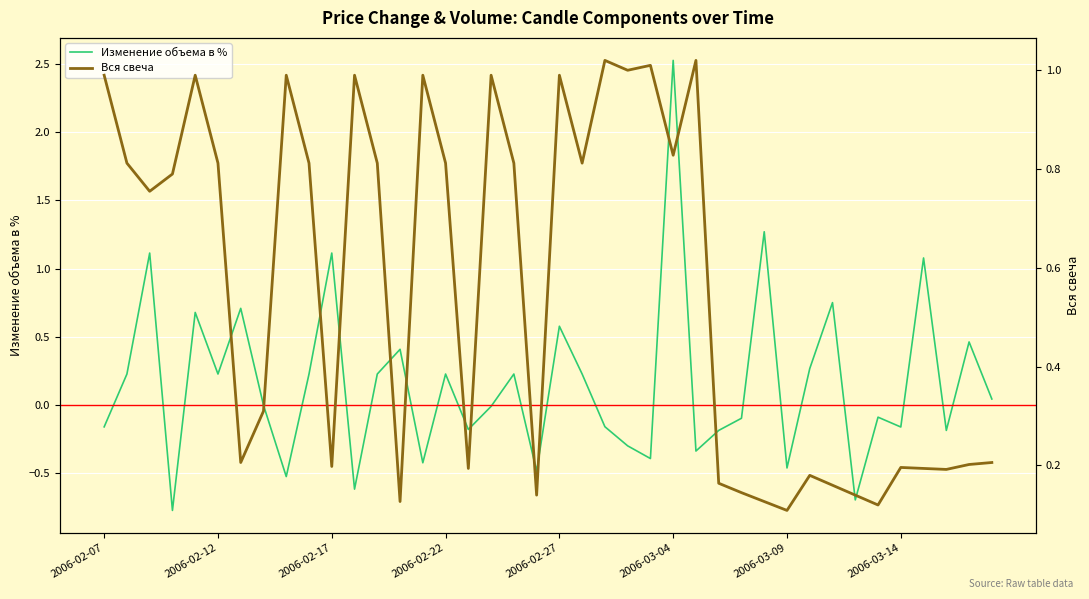

The Изменение объема в % series shows 0.3 at 2006-02-27. True or false?

False